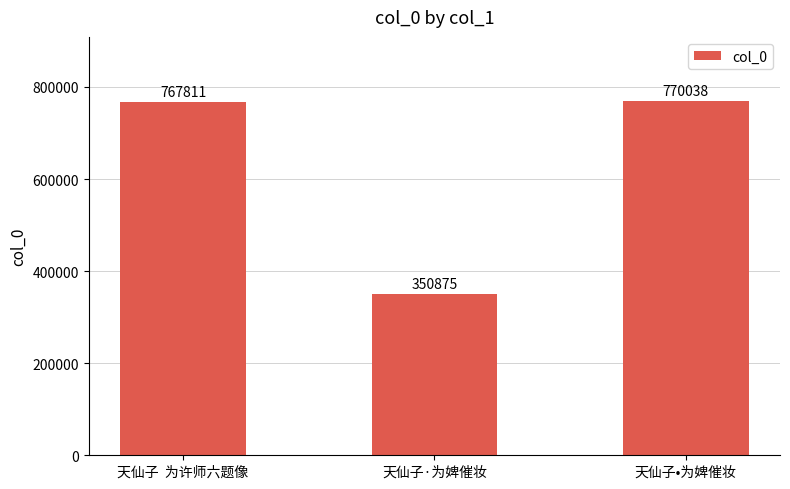

The chart shows a value of 236824 at 天仙子·为婢催妆. True or false?

False